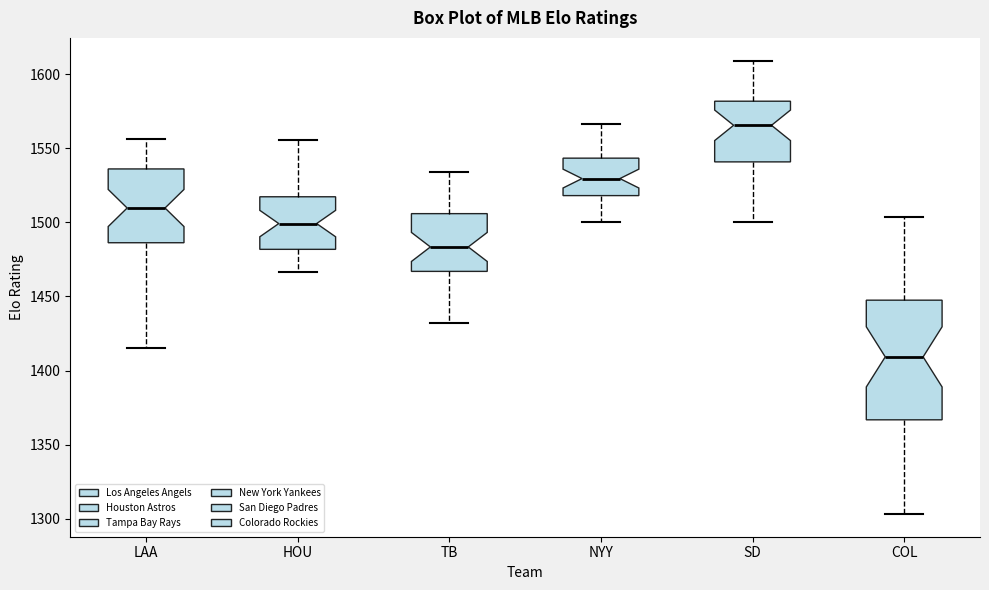

Where does the lower whisker of the box for COL end on the y-axis? The values are not printed on the chart, so give them approximately, as read against the axis.

1305